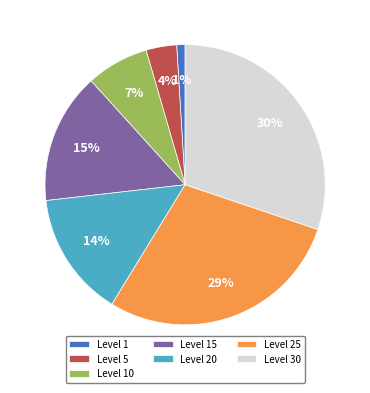

Rank the categories by value from highest to lowest.

Level 30, Level 25, Level 15, Level 20, Level 10, Level 5, Level 1